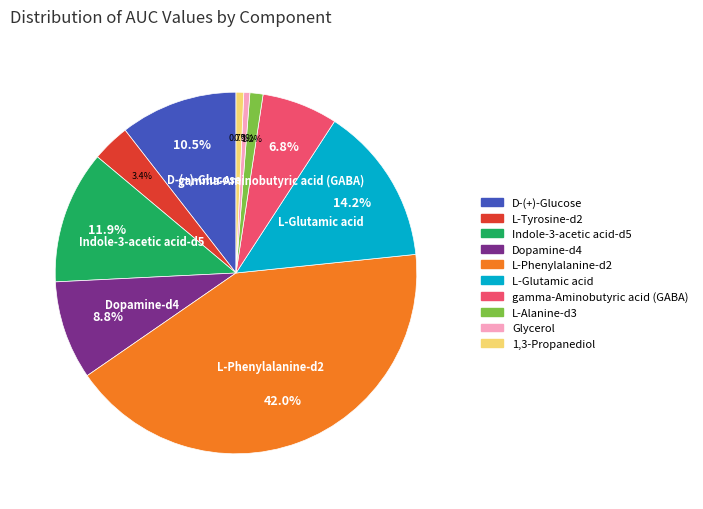

Between L-Phenylalanine-d2 and L-Tyrosine-d2, which is larger?

L-Phenylalanine-d2